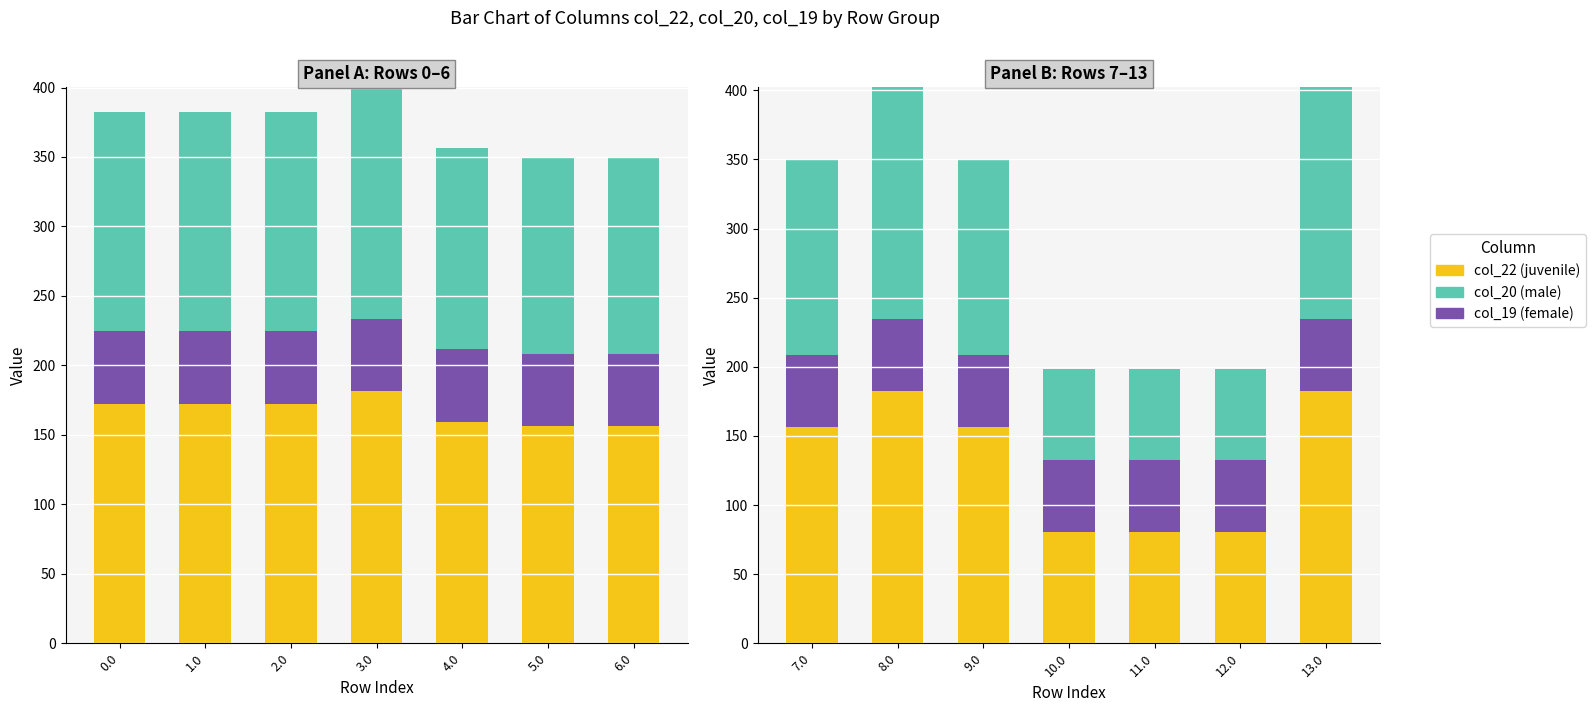

What is the difference between the col_20 values at 8.0 and 10.0?

102.0